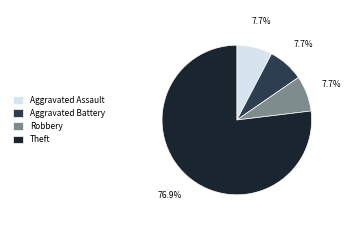

Approximately how many times larger is the value at Aggravated Battery compared to Robbery?

1.0